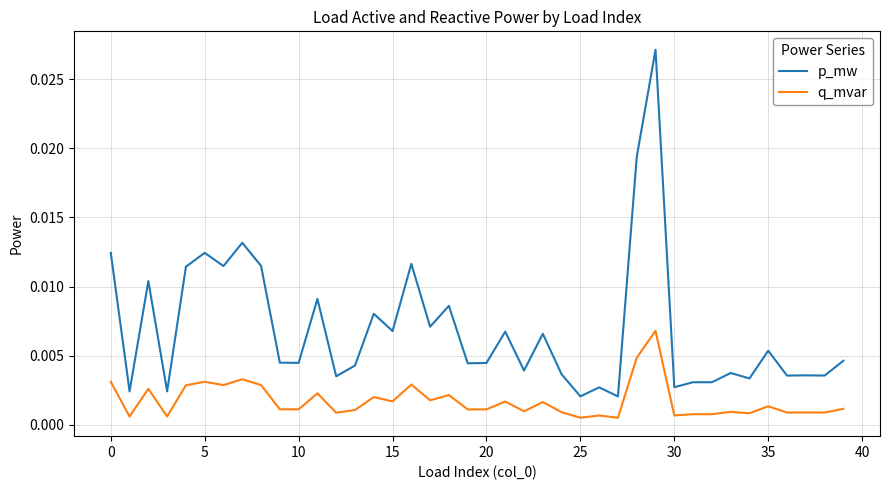

What are all the series names shown in the legend?

p_mw, q_mvar